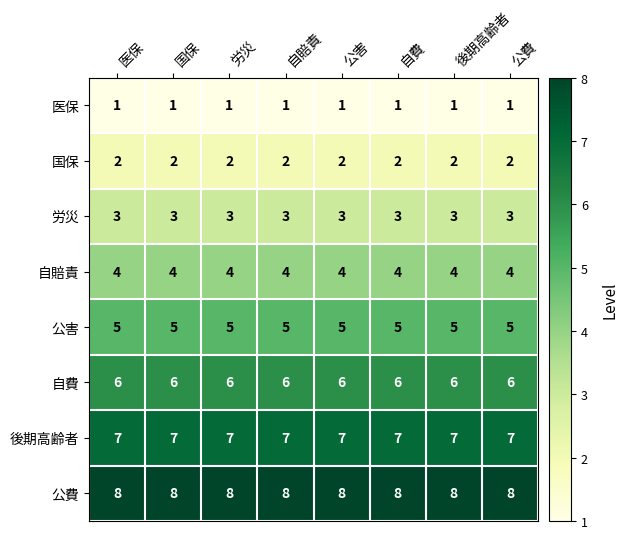

What is the total value across all series at 自費?

36